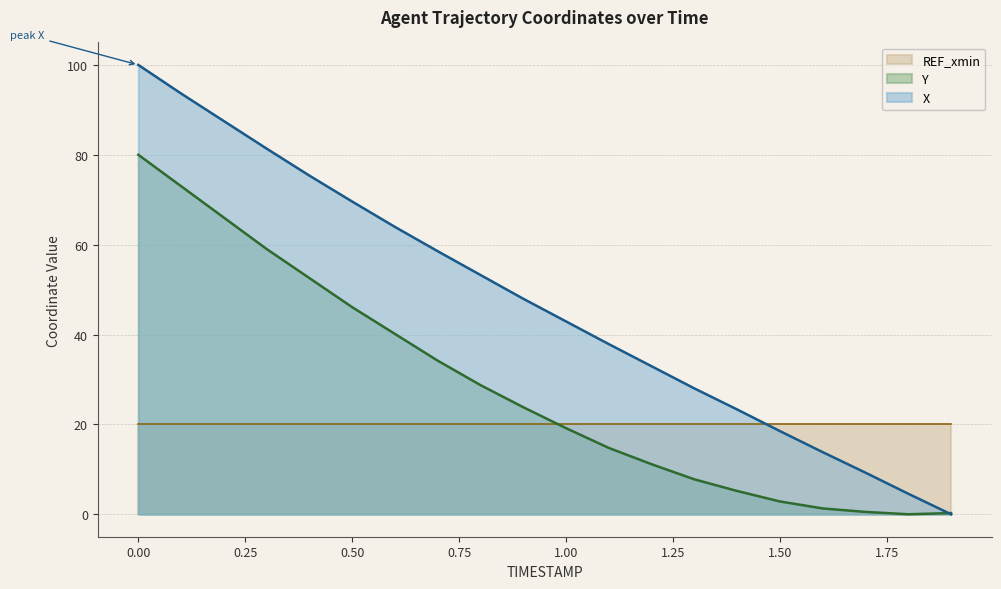

What is the sum of the Y values at 0.1 and 0.2?

139.0